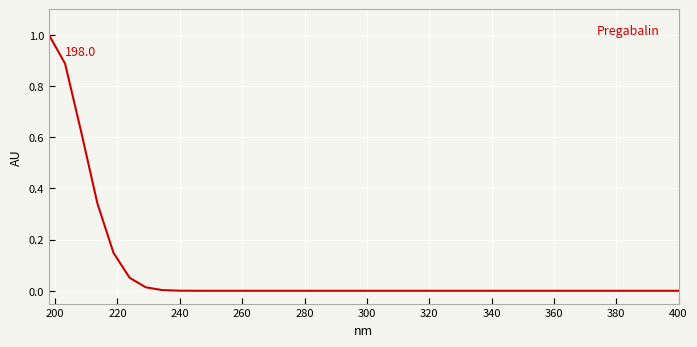

What is the difference between the maximum and minimum values?

1.0